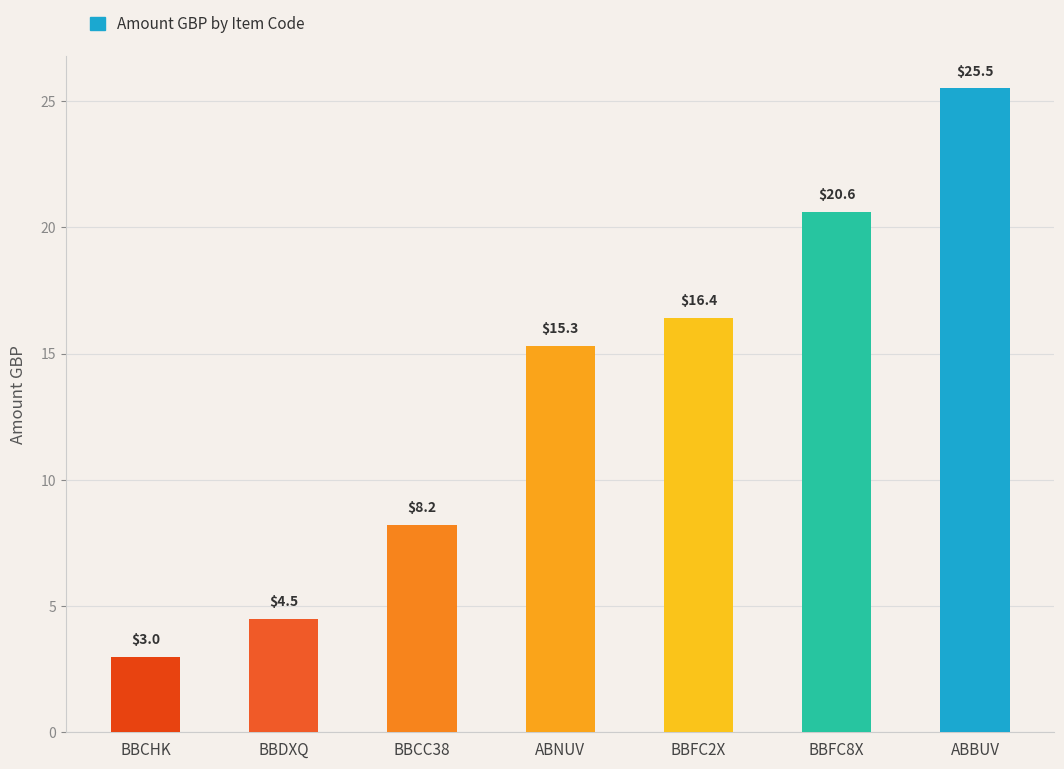

At which label is the value closest to 14?

ABNUV